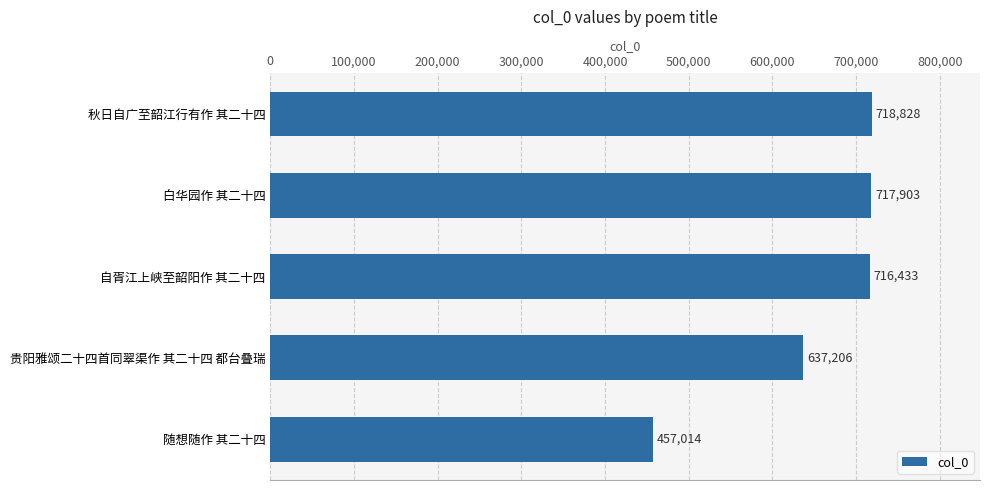

What is the approximate value at 随想随作 其二十四, to the nearest 100?

457000